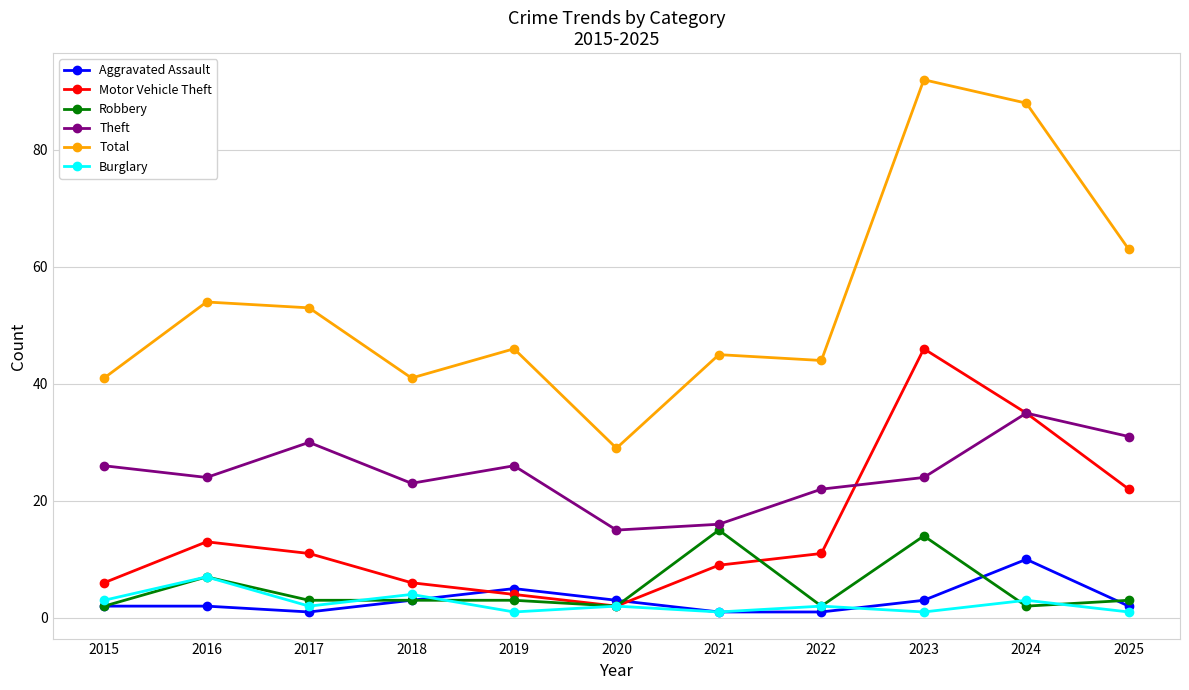

Is the value of Motor Vehicle Theft at 2023 greater than the value of Aggravated Assault at 2024?

Yes